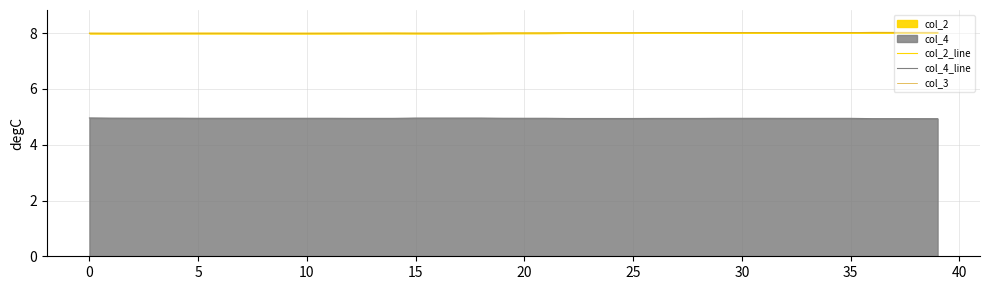

What is the lowest value of the col_4_line series?

4.9